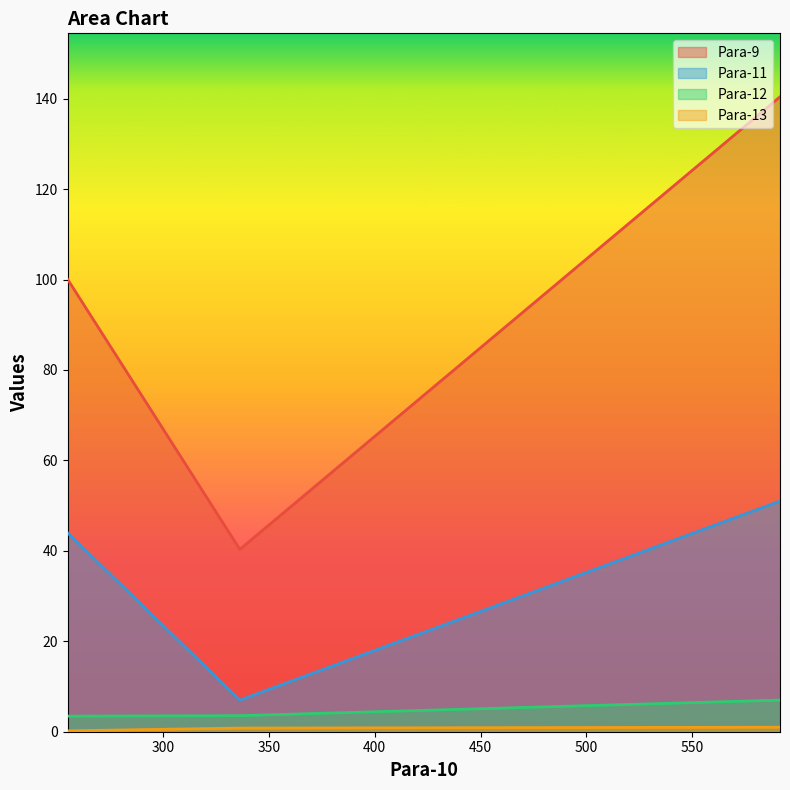

What are all the series names shown in the legend?

Para-9, Para-11, Para-12, Para-13